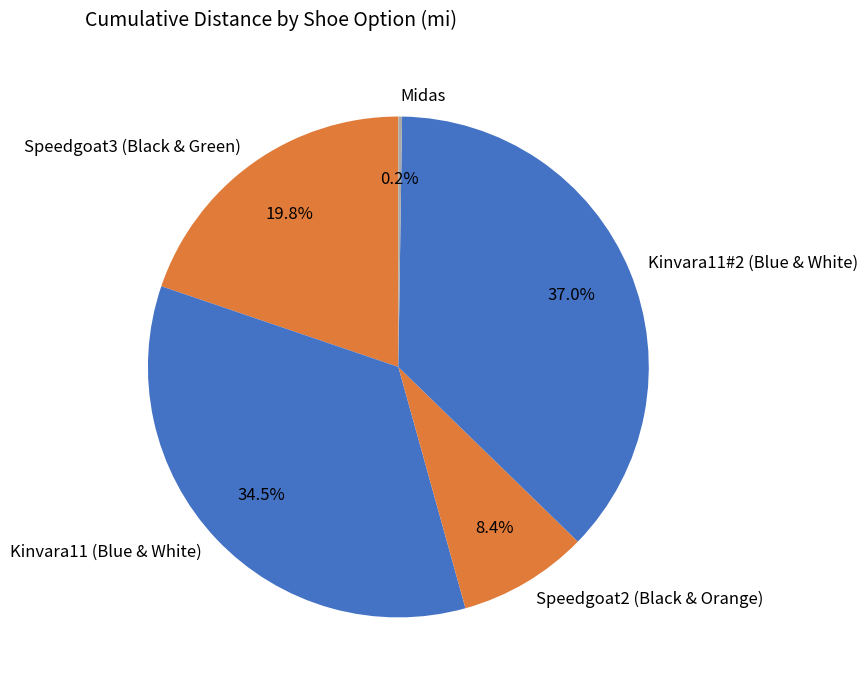

Is Kinvara11#2 (Blue & White) the majority of the pie?

No